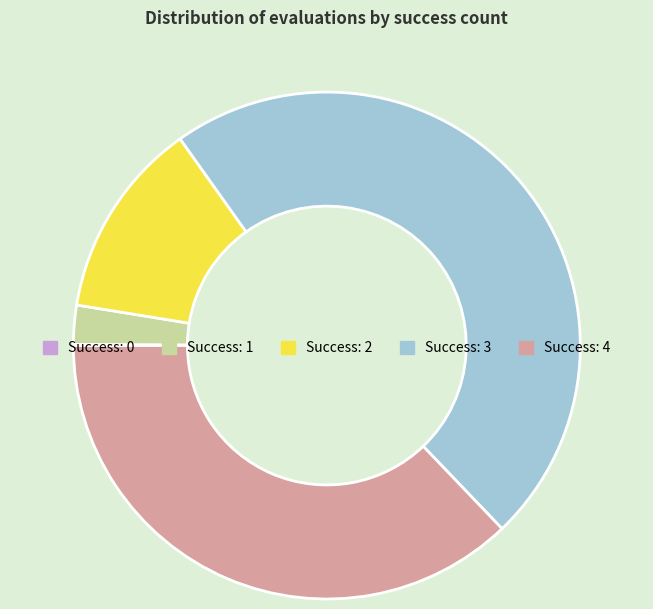

Does any single category account for the majority?

No